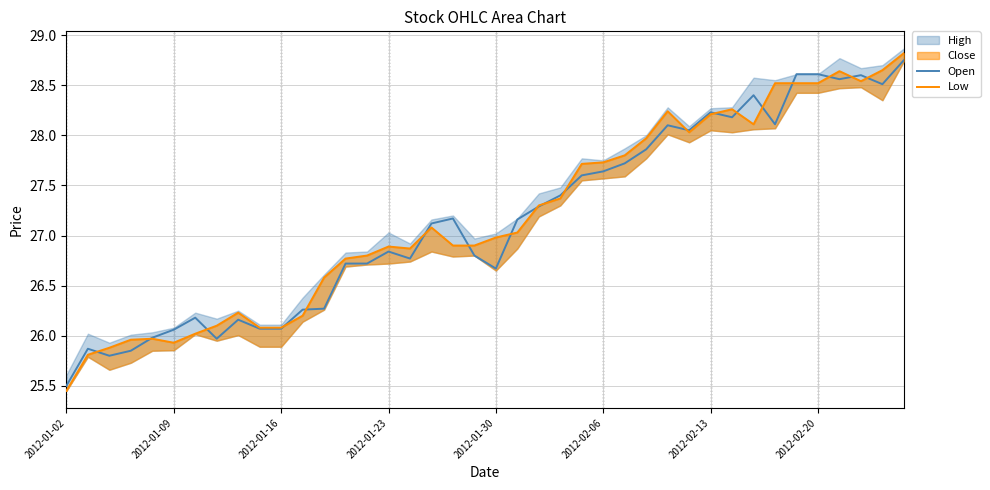

What is the lowest value of the Low series?

25.4